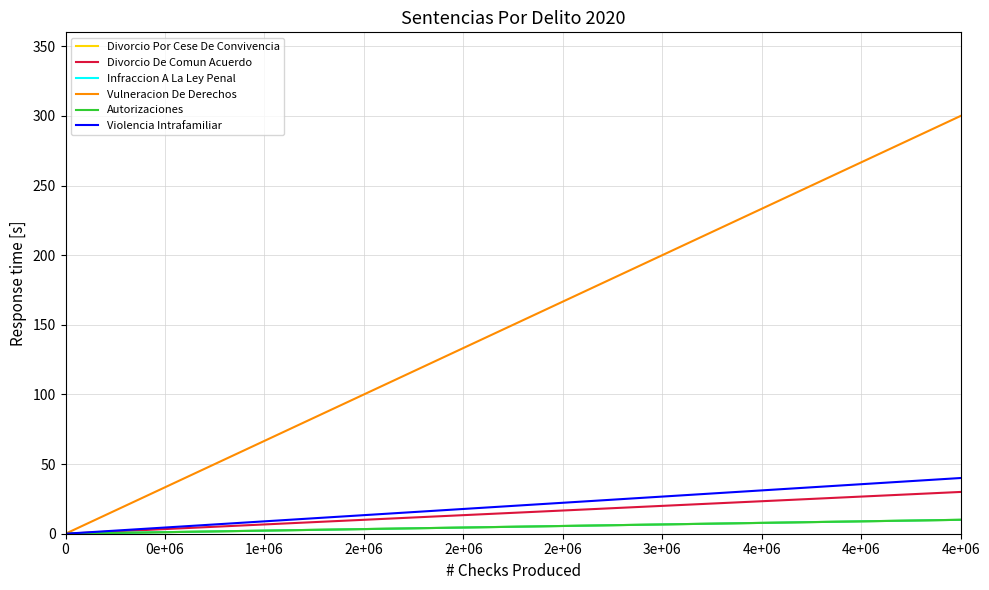

Is this an area chart (filled region under the line)?

No